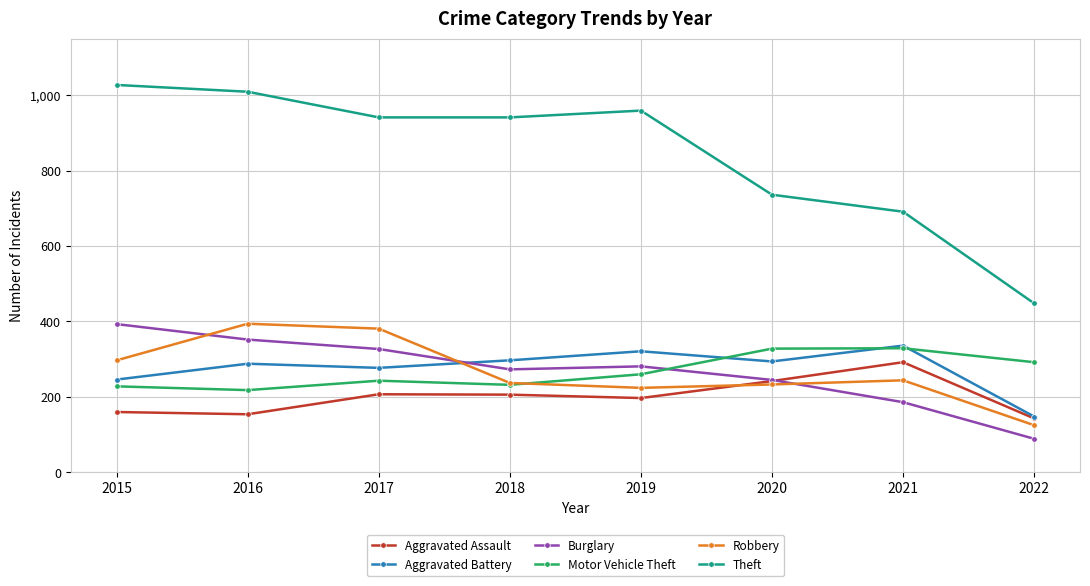

True or false: Robbery has a value of 221 at 2016.

False